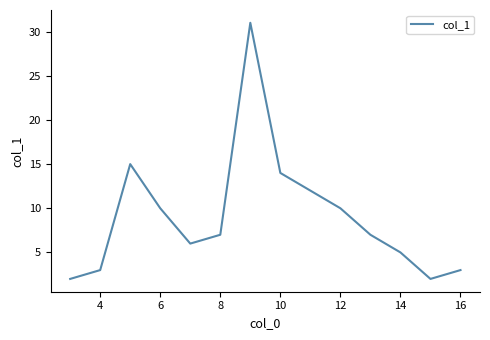

What is the maximum value shown in the chart?

31